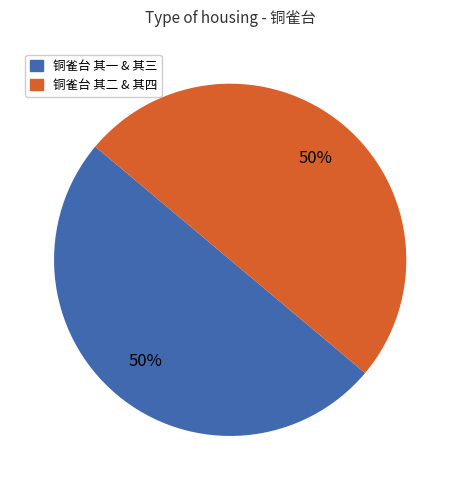

Approximately how many times larger is the value at 铜雀台 其一 & 其三 compared to 铜雀台 其二 & 其四?

1.0